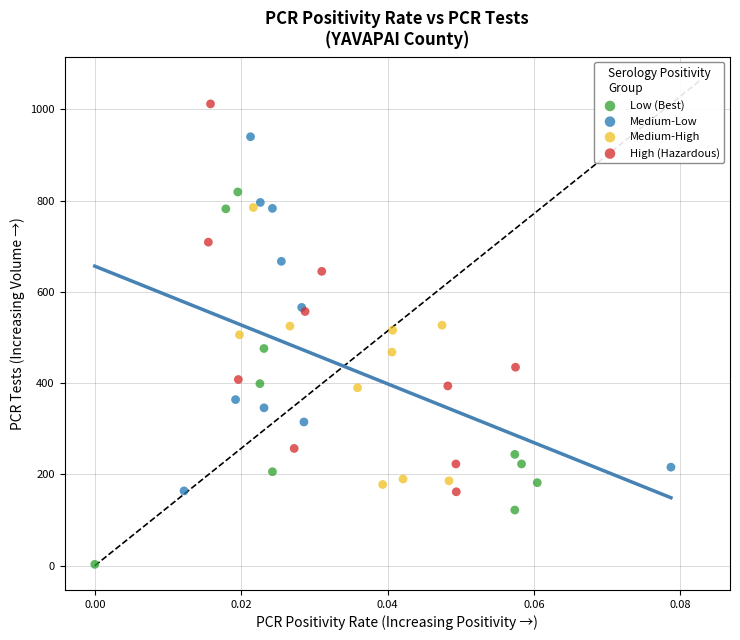

Which series reaches the minimum Y coordinate?

Low (Best)